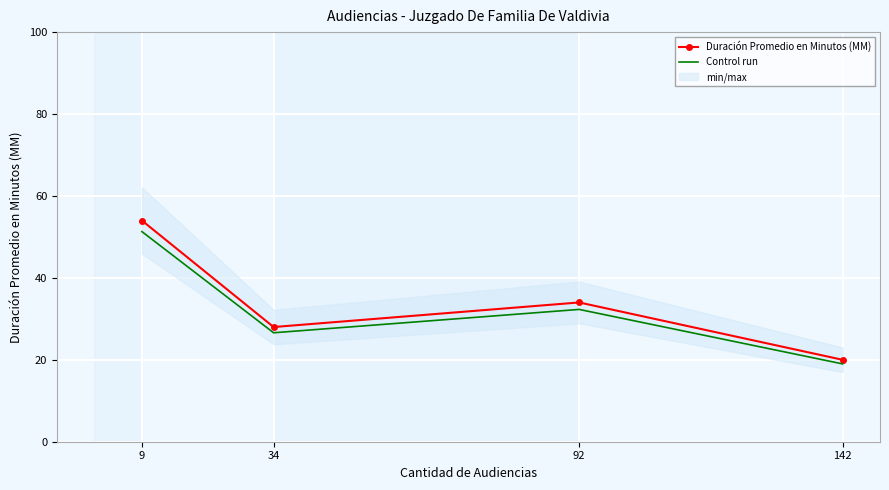

At how many categories does at least one series exceed 43?

1